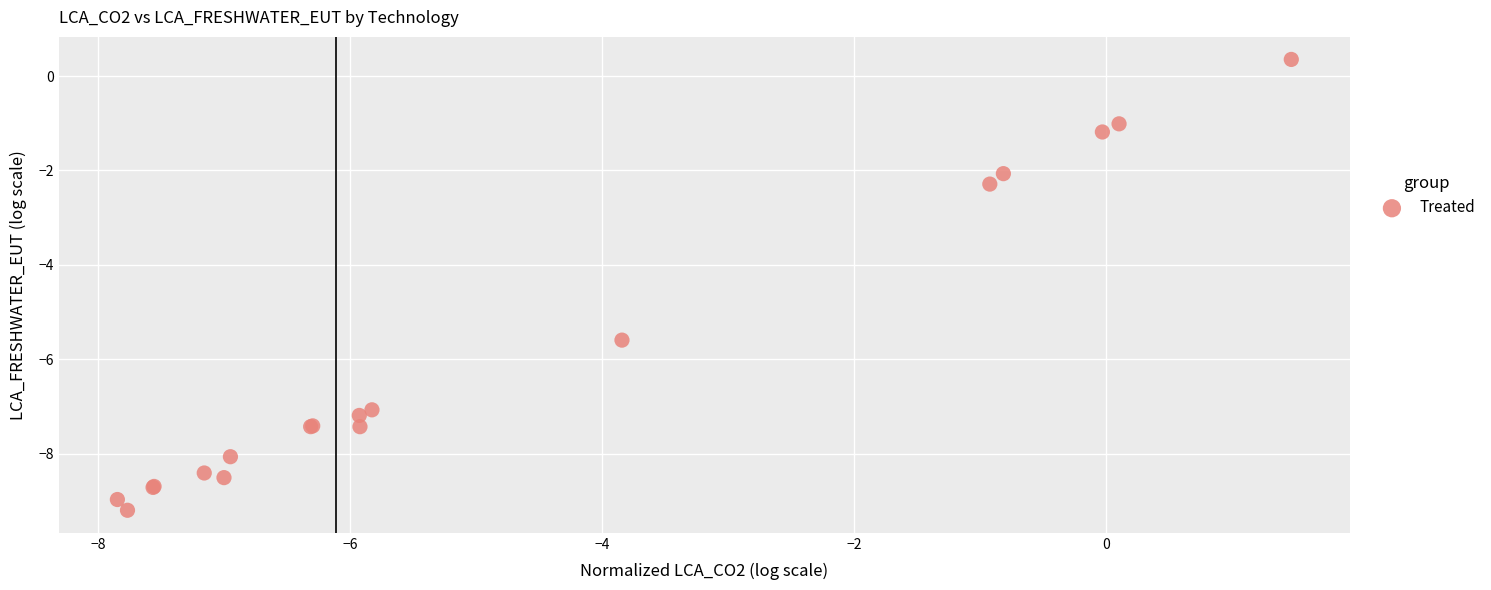

What Y value in the scatter plot is closest to -4?

-5.6